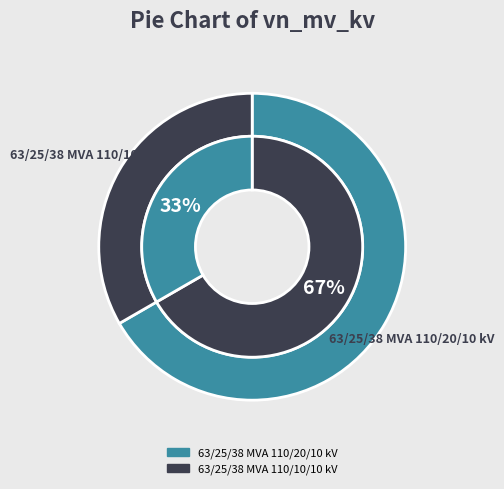

Which category has the smallest portion of the pie?

63/25/38 MVA 110/10/10 kV